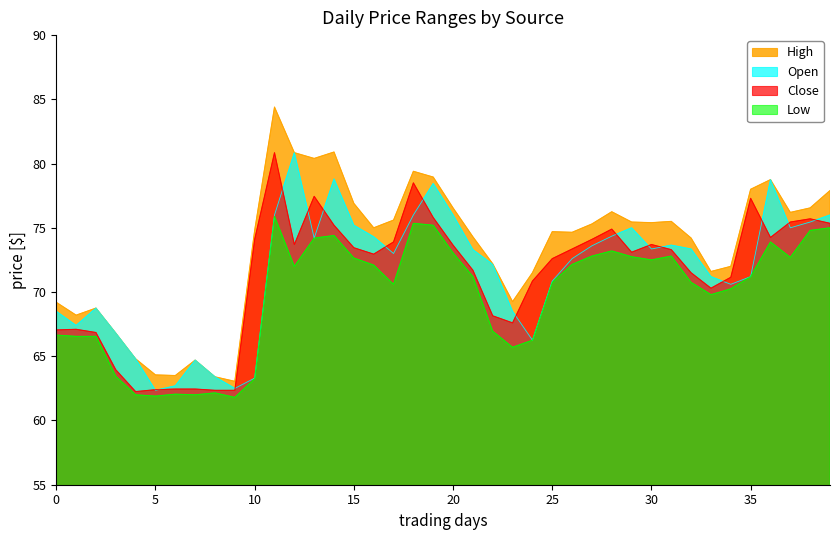

Which series has the largest total across all categories?

High